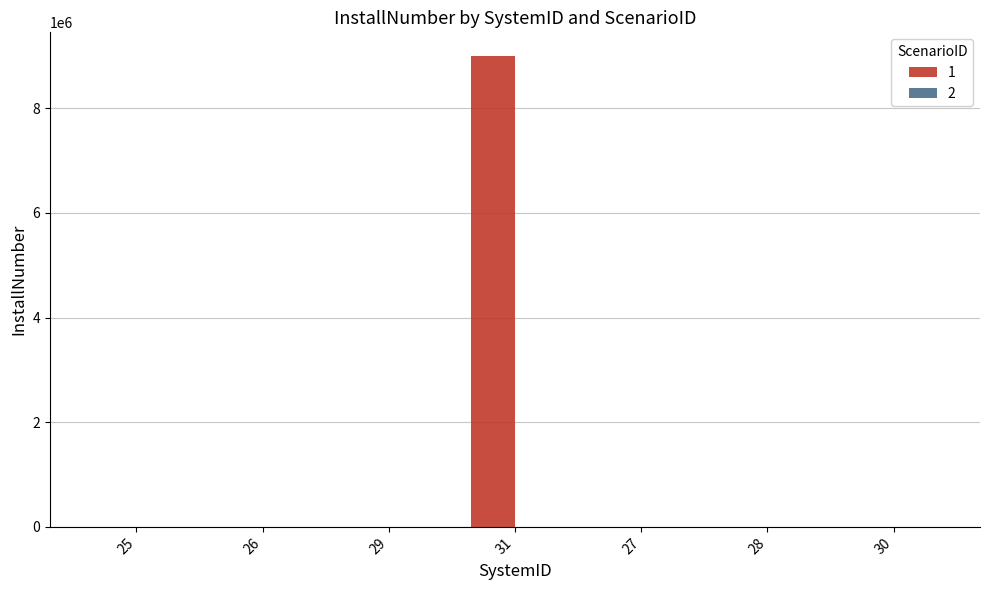

What is the greatest value displayed?

9000000.0